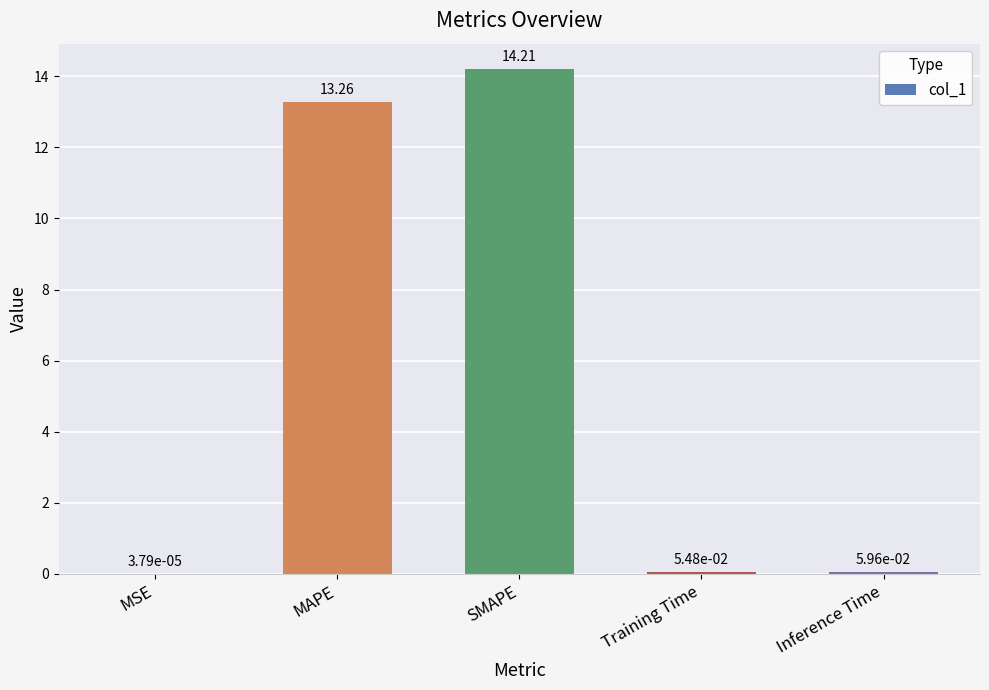

What is the sum of all values?

27.6